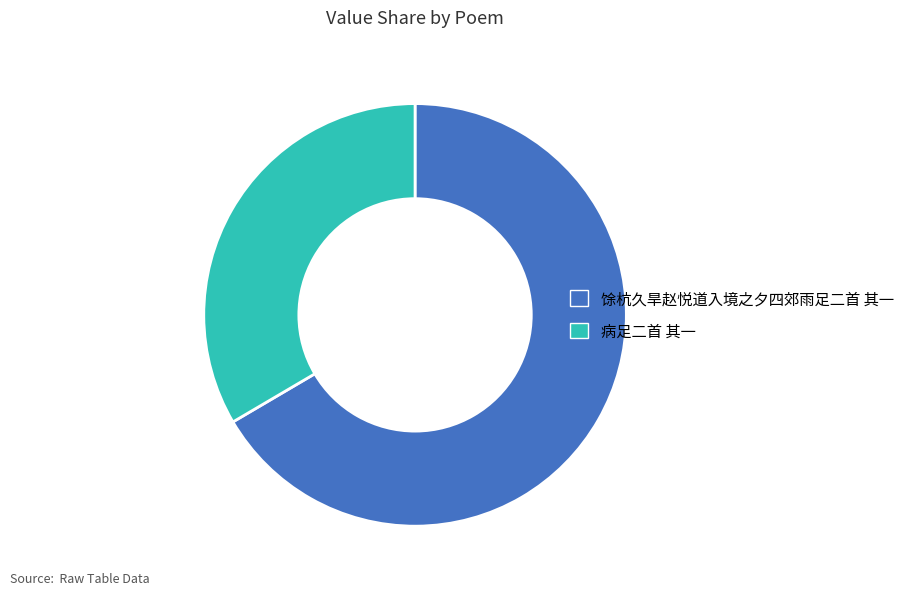

How many slices are in this pie chart?

2